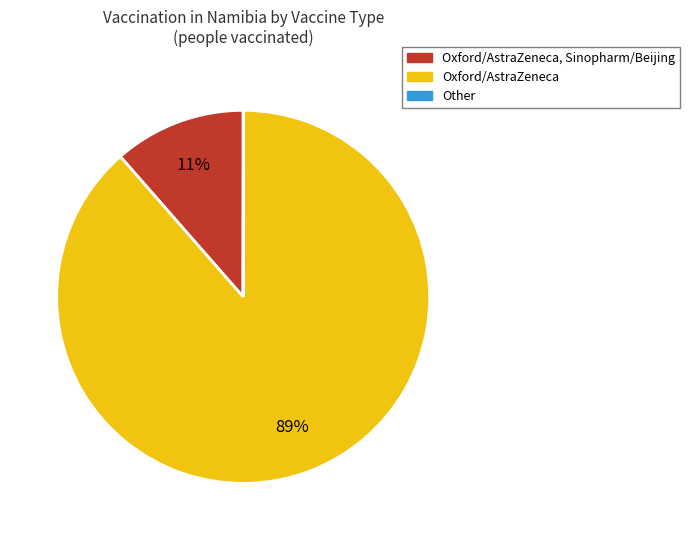

Is it true that Oxford/AstraZeneca, Sinopharm/Beijing is 20% of the pie?

False